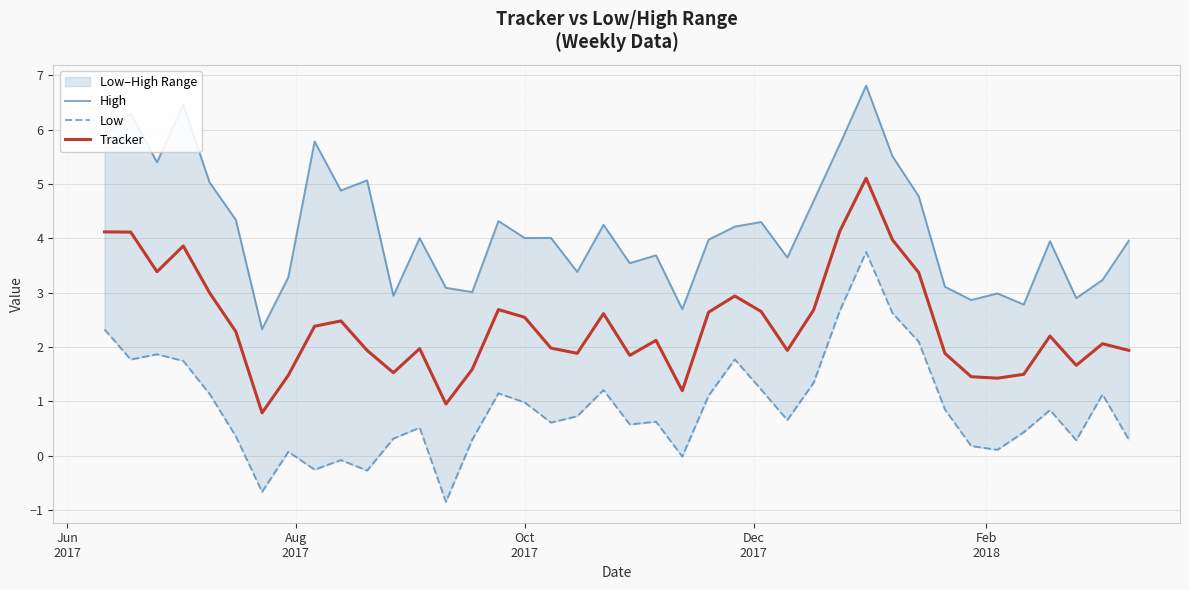

What is the maximum value for Tracker?

5.1